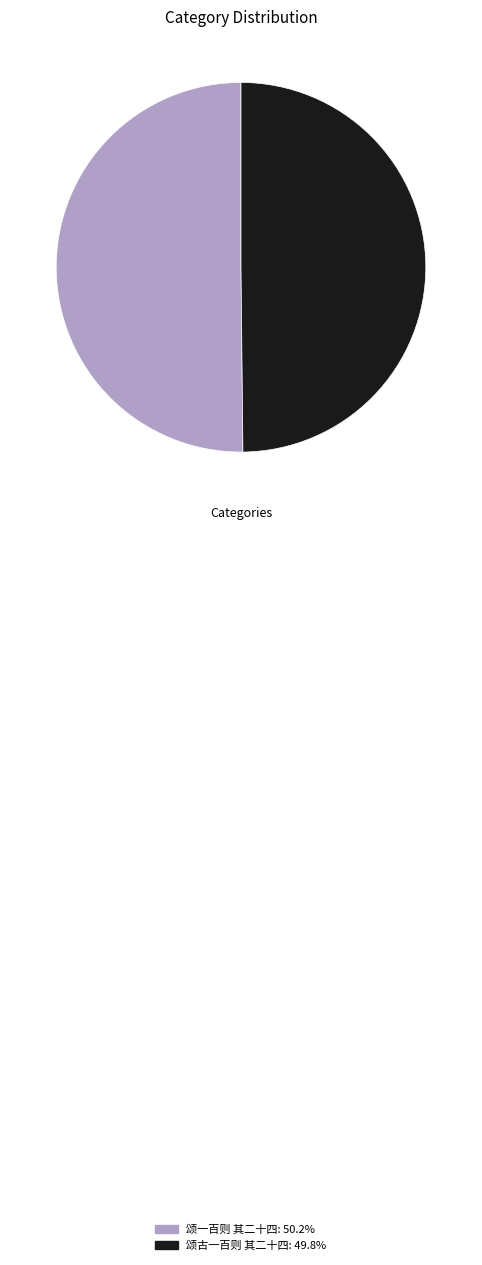

Combined, do 颂古一百则 其二十四: 49.8% and 颂一百则 其二十四: 50.2% account for over 50%?

Yes